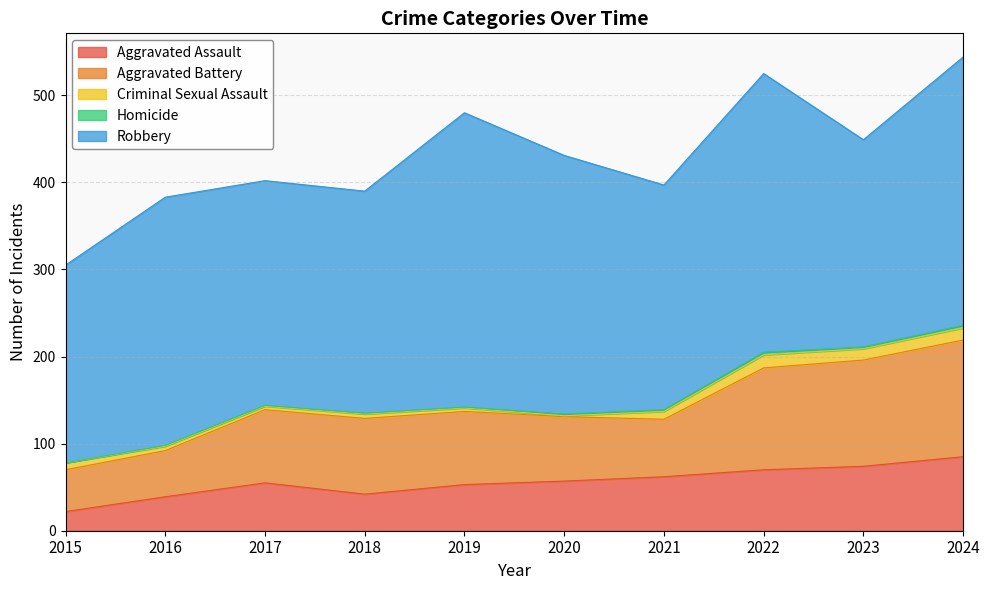

What is the difference between the highest and lowest values at 2020?

296